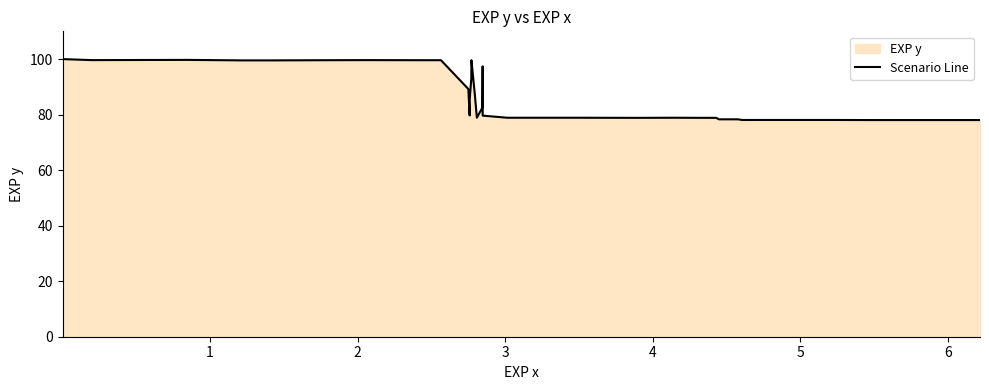

What is the value of the 6th point from the left?

99.5